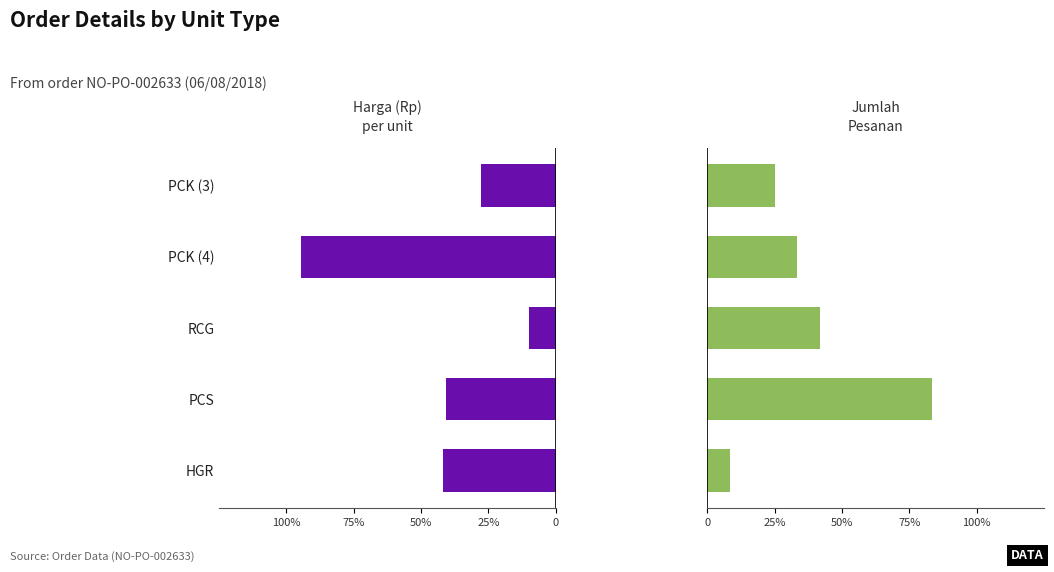

Which series has the widest spread of values?

Harga (Rp)